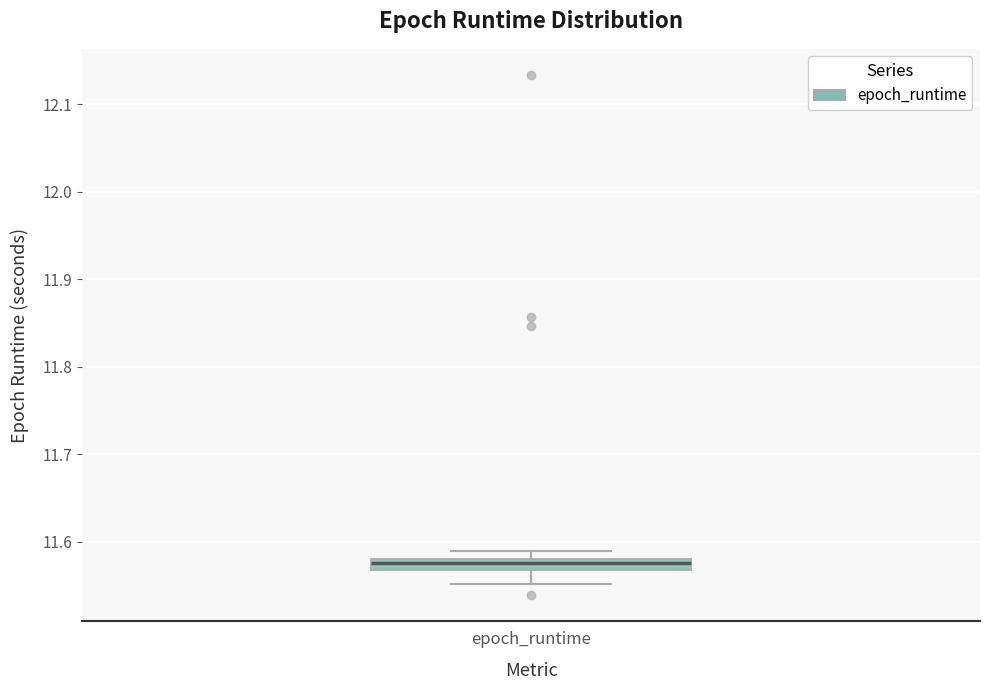

Where is the lower edge of the box for epoch_runtime on the y-axis? The values are not printed on the chart, so give them approximately, as read against the axis.

11.57